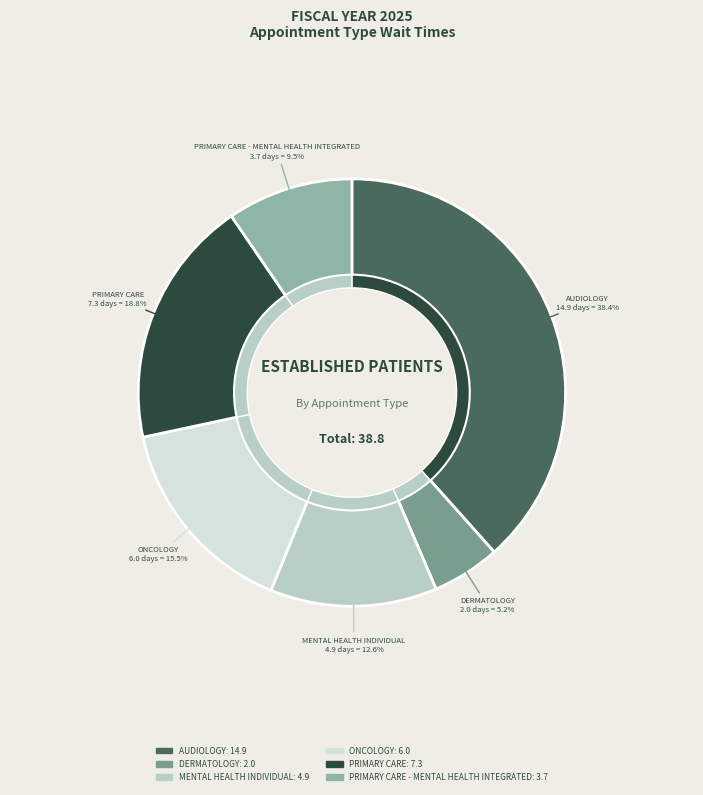

To the nearest percent, what percentage of the pie is MENTAL HEALTH INDIVIDUAL?

13%